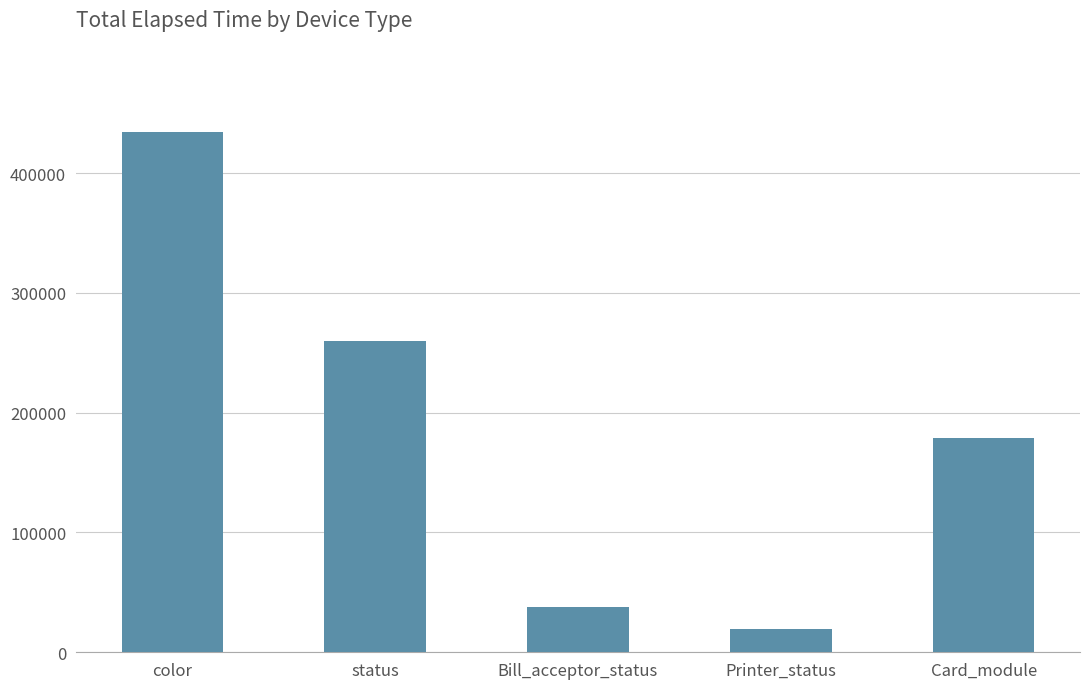

What is the minimum value shown in the chart?

19465